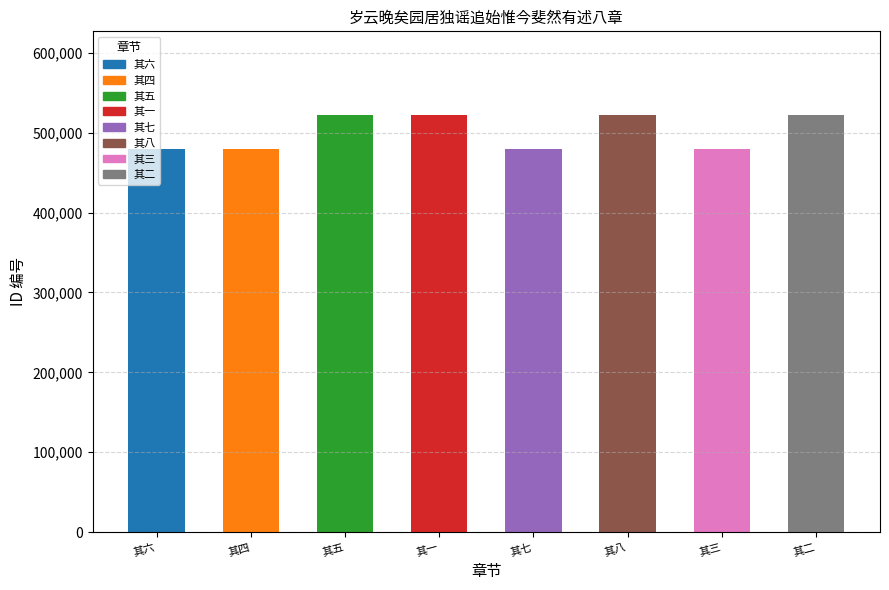

What is the label of the 6th bar from the right?

其五